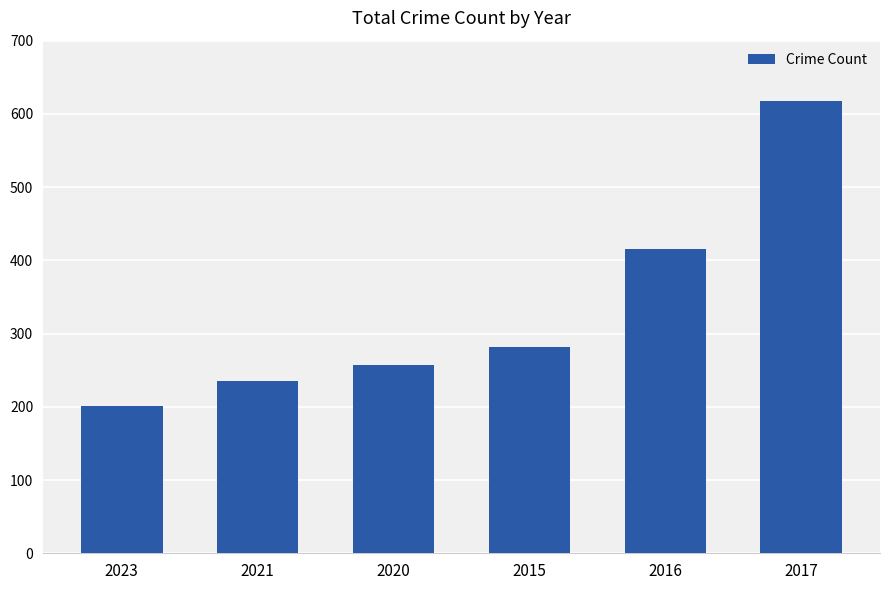

Reading right to left, extract all data points from this chart.

617	416	282	257	235	201